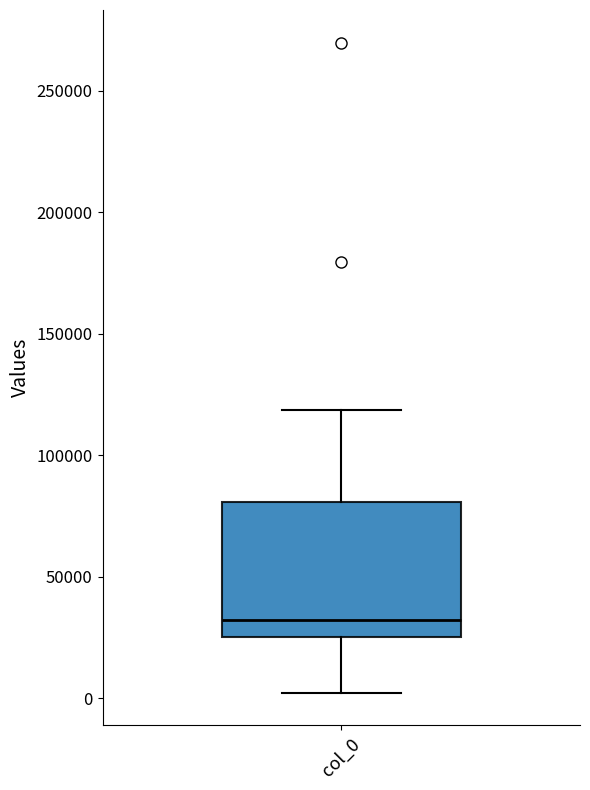

Where is the lower edge of the box for col_0 on the y-axis? The values are not printed on the chart, so give them approximately, as read against the axis.

25000